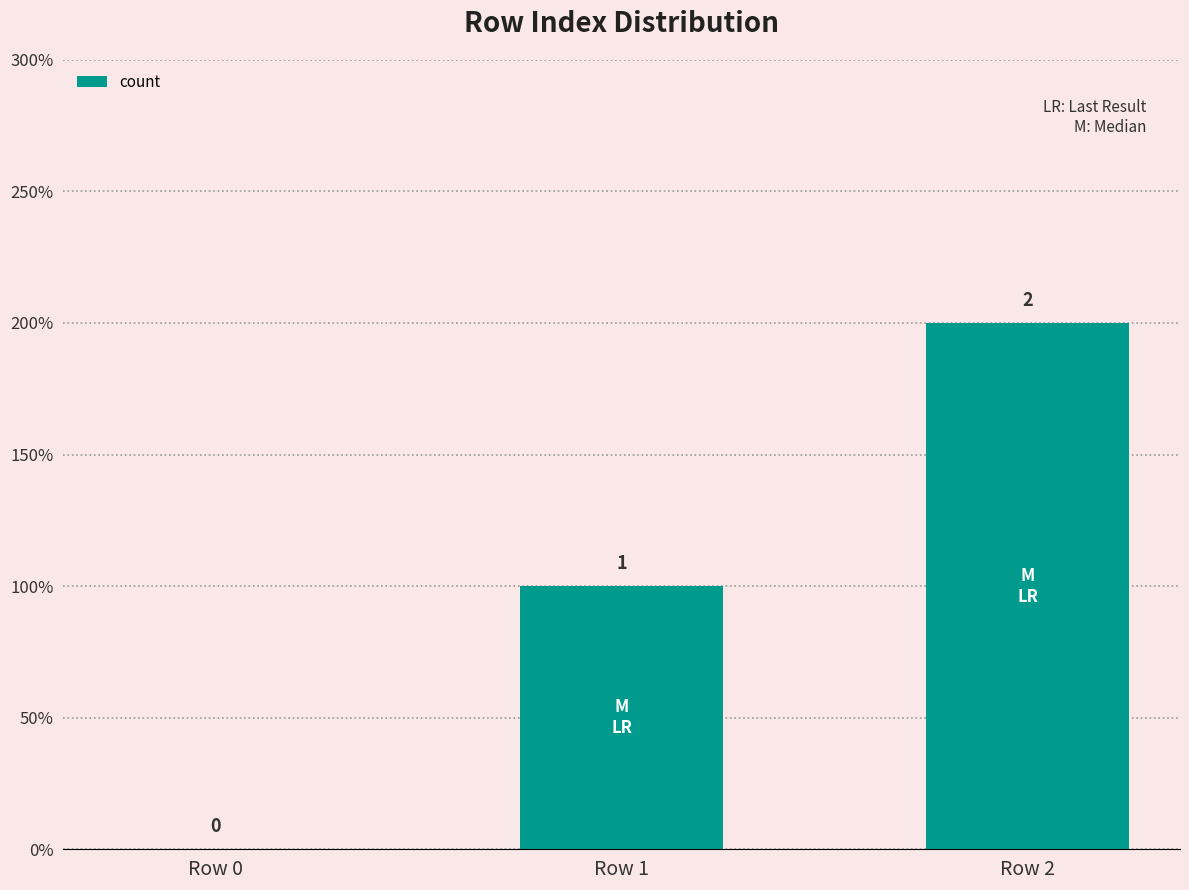

At which label does the data first exceed 1?

Row 2